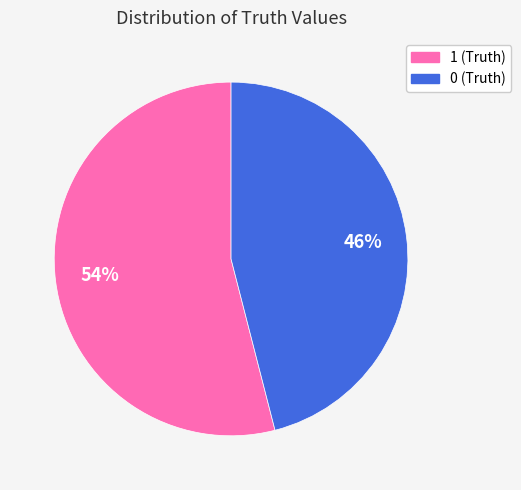

Is it true that 0 is 46% of the pie?

True